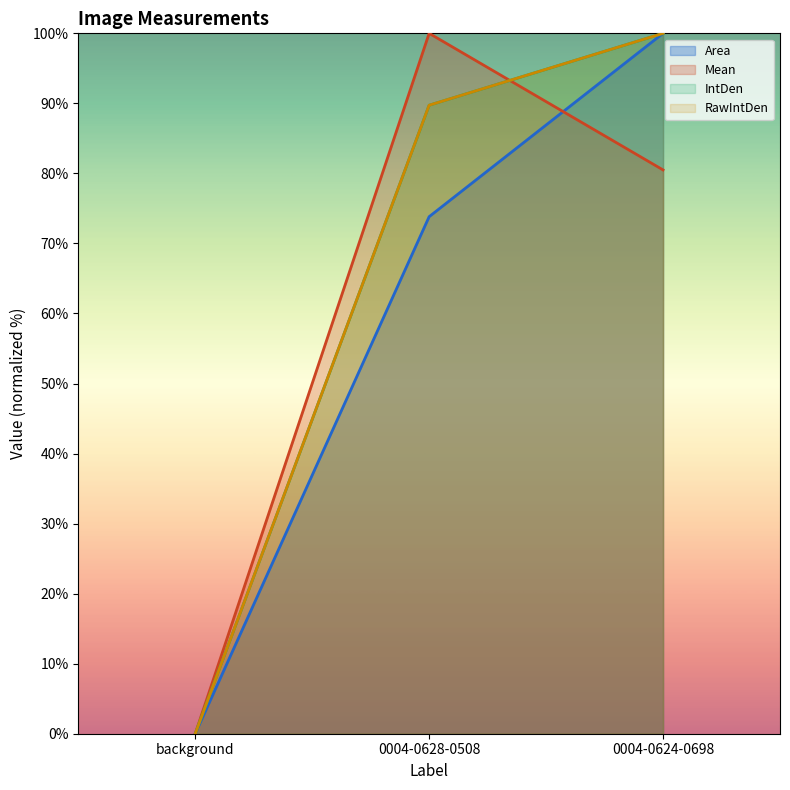

At which label is Area closest to 50?

0004-0628-0508